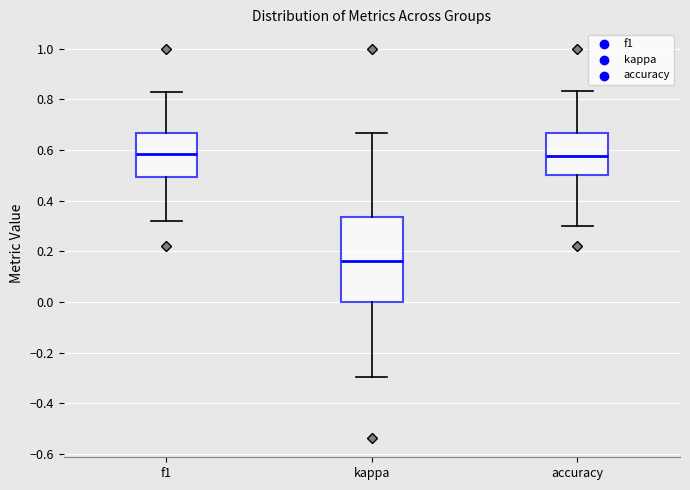

Reading left to right, transcribe this box plot: for each box, give where its median line is, the range the box spans, and where its two whiskers end, as read against the y-axis. The values are not printed on the chart, so give them approximately, as read against the axis.

f1: median 0.58, box 0.50 to 0.66, whiskers 0.32 to 0.82
kappa: median 0.16, box 0.00 to 0.34, whiskers -0.30 to 0.66
accuracy: median 0.58, box 0.50 to 0.66, whiskers 0.30 to 0.84